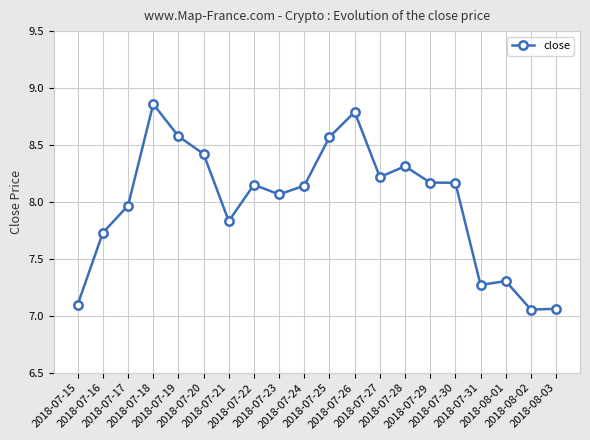

What is the difference between the maximum and second lowest values?

1.8